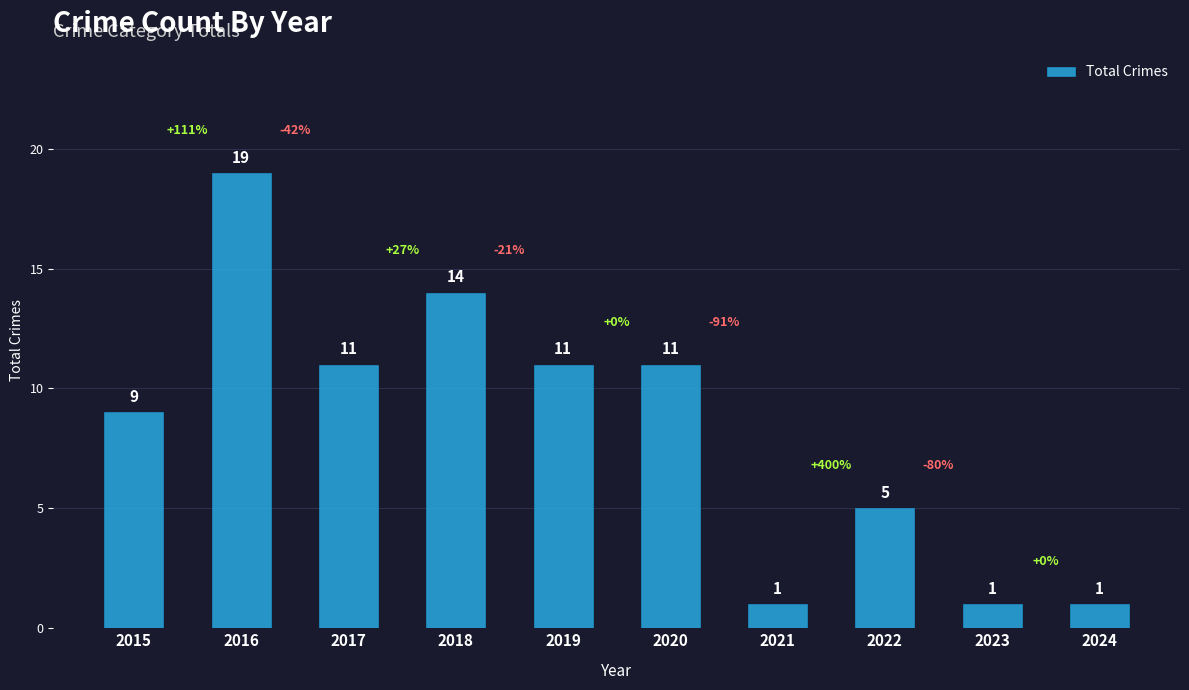

What is the change in value from 2022 to 2024?

-4